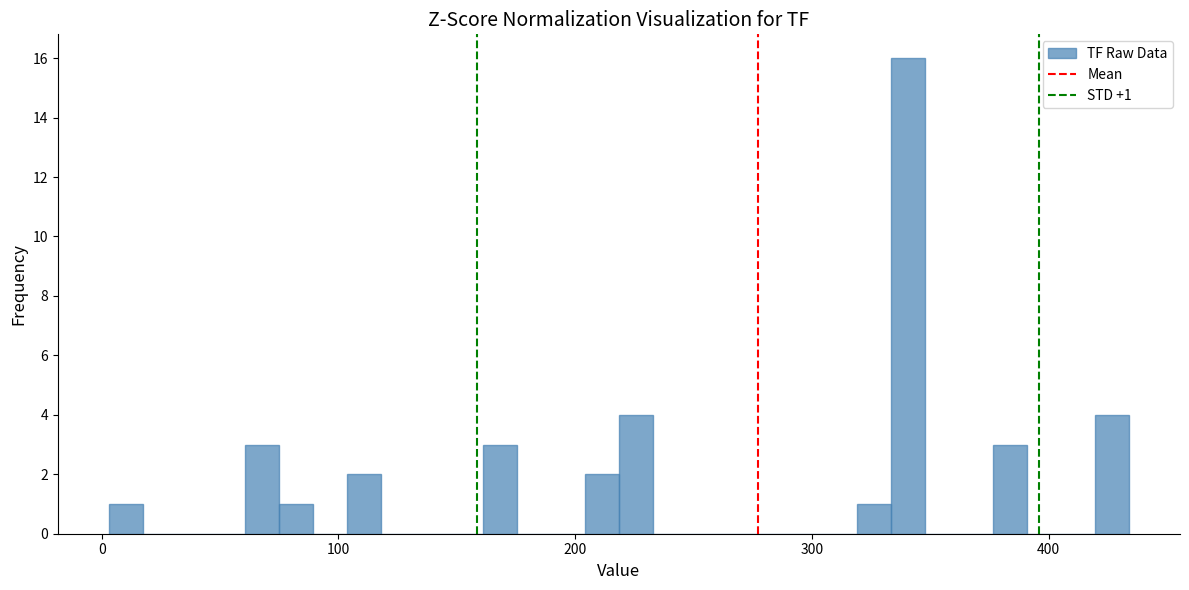

Around what value on the x-axis is the tallest bar? Give the approximate position of its centre, as read against the axis.

340